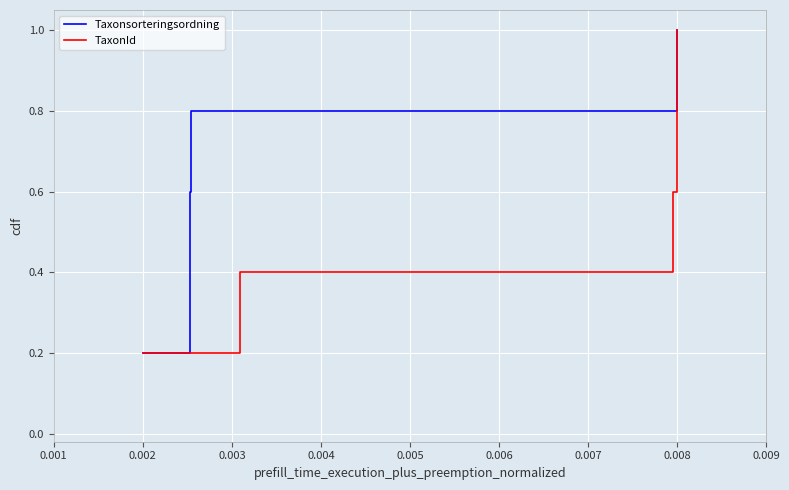

What are all the series names shown in the legend?

Taxonsorteringsordning, TaxonId